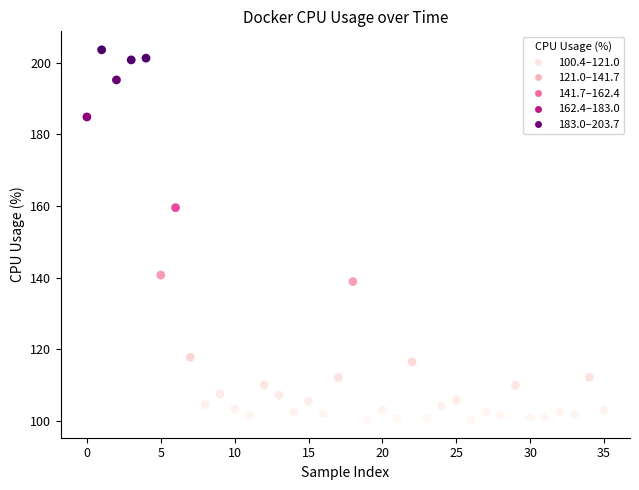

What is the range of Y values (max minus min)?

103.3